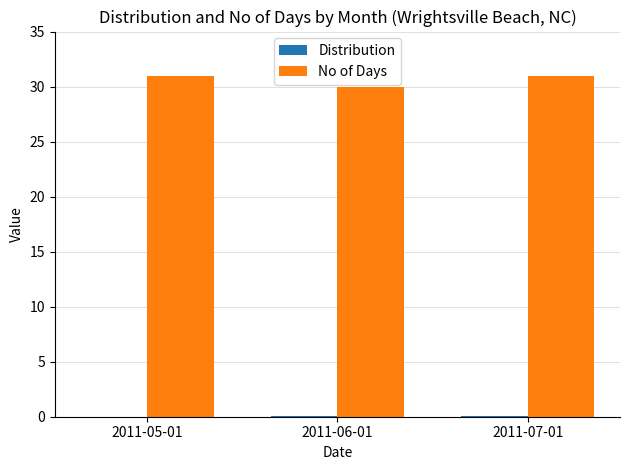

Which series has the largest total across all categories?

No of Days